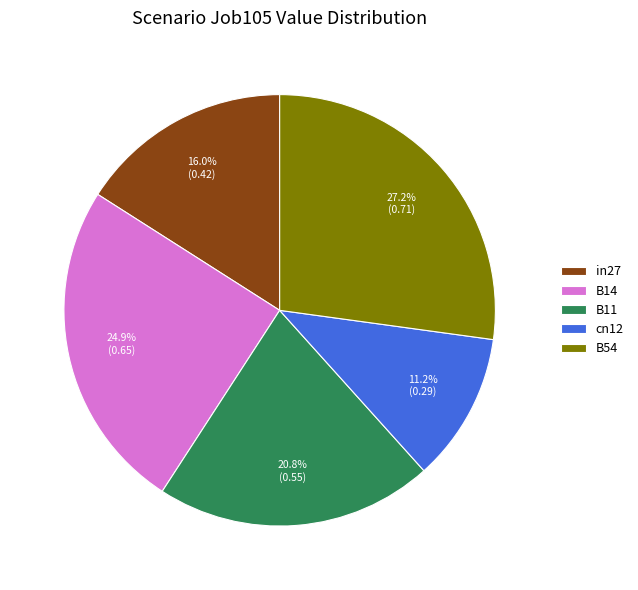

To the nearest percent, what portion does cn12 represent?

11%